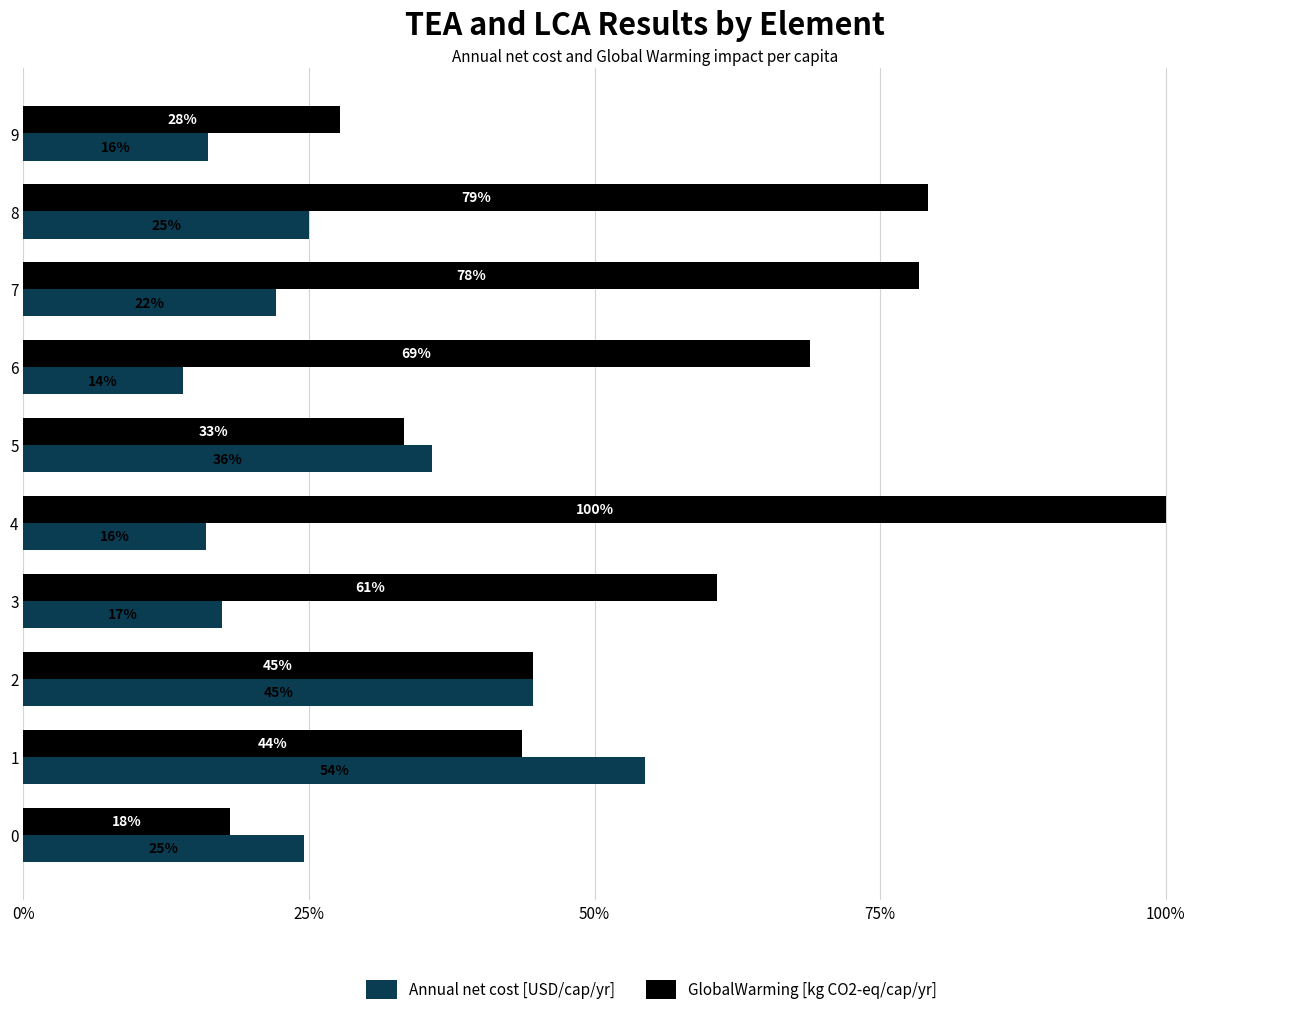

At which category does the chart reach its minimum across all series?

6